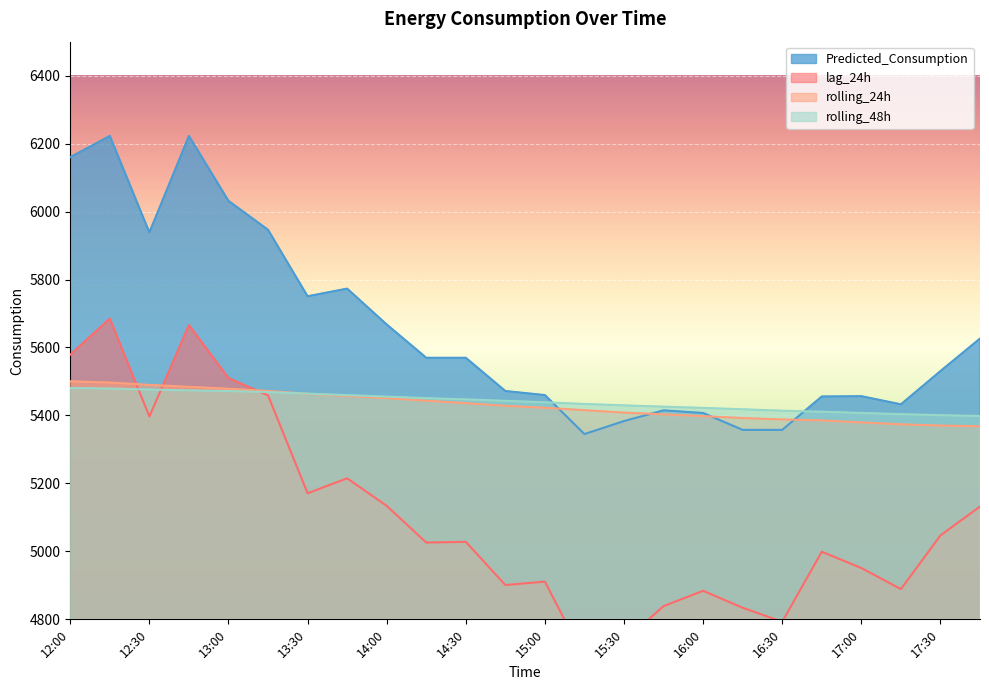

What position from the right is 12:30?

22